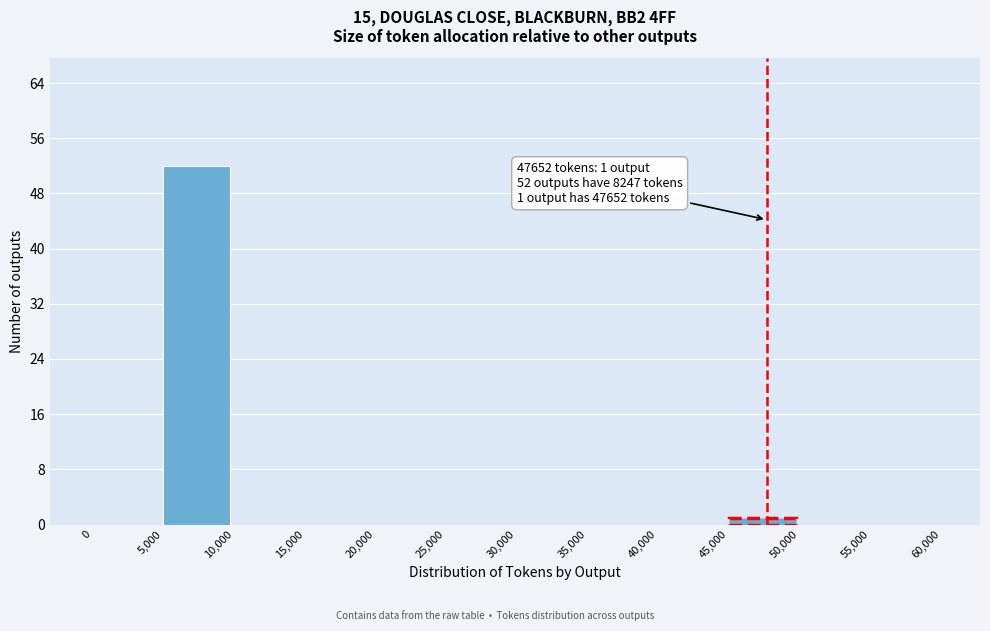

Which range on the x-axis has the tallest bar?

5,000 to 10,000